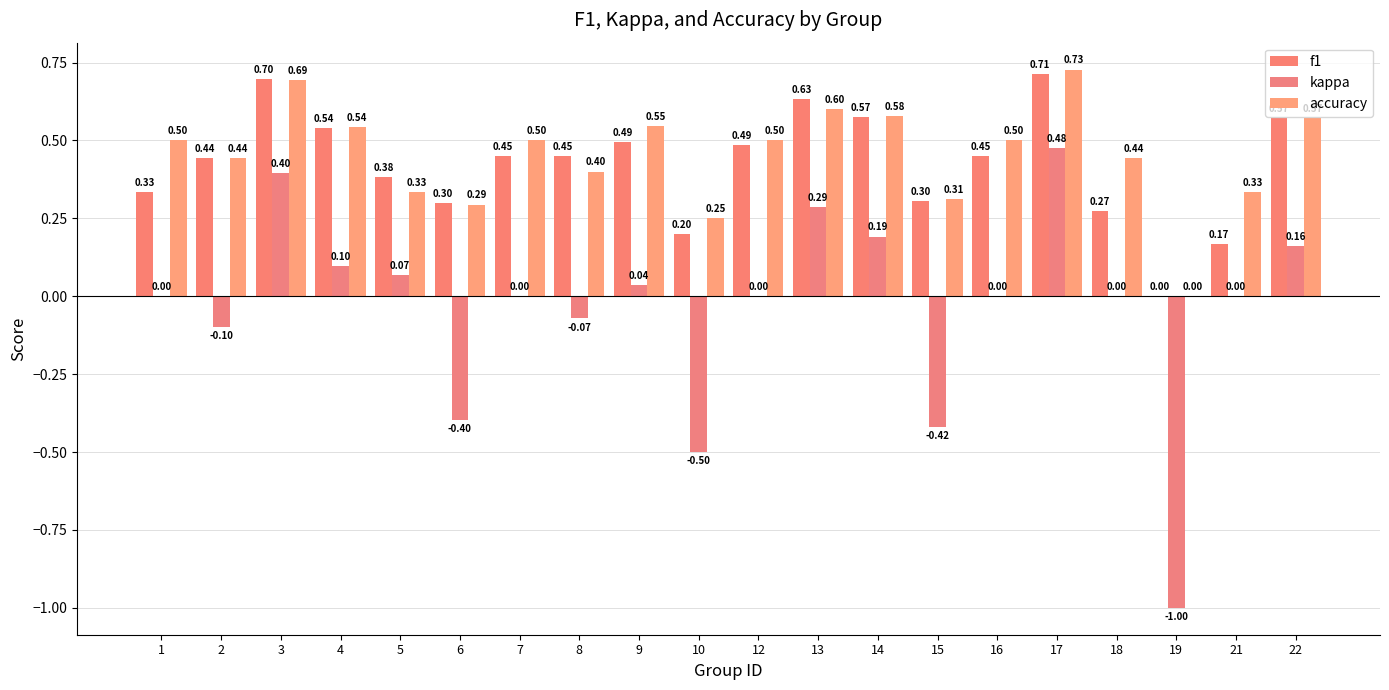

Which series has the widest spread of values?

kappa